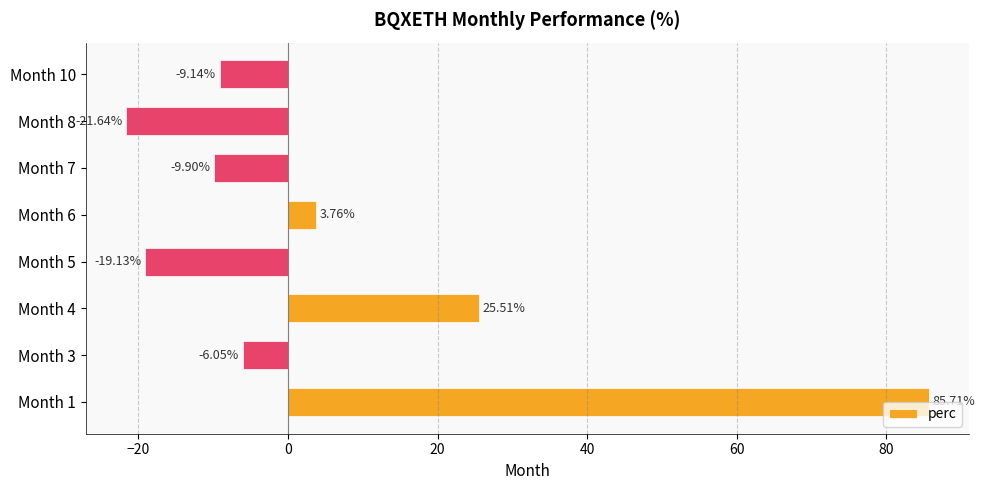

List the labels in order of value, smallest first.

Month 8, Month 5, Month 7, Month 10, Month 3, Month 6, Month 4, Month 1